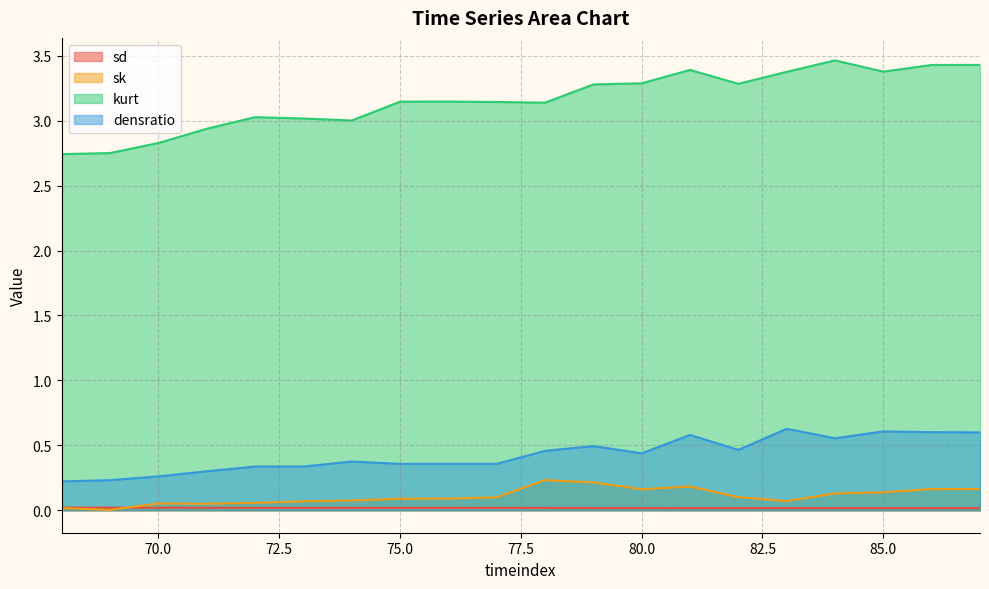

The sd series shows 0.0 at 72. True or false?

False